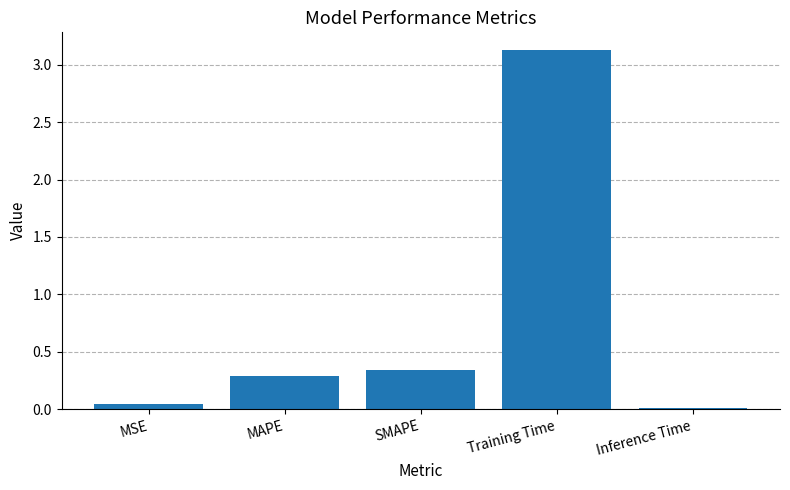

Which has a higher value, SMAPE or Inference Time?

SMAPE